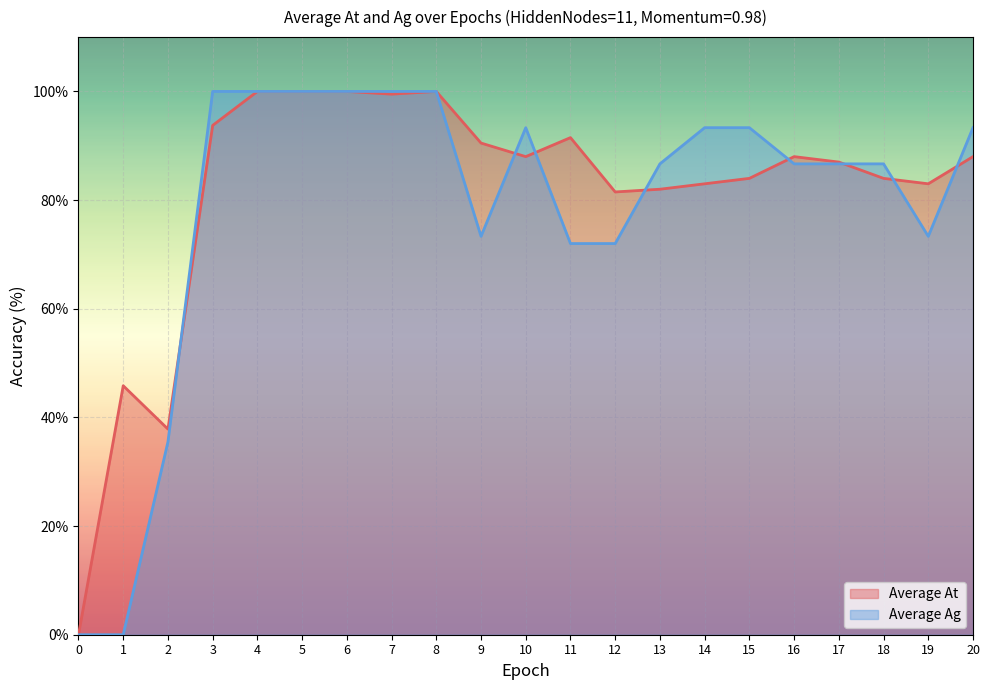

Which series has the largest range (max minus min)?

Average At